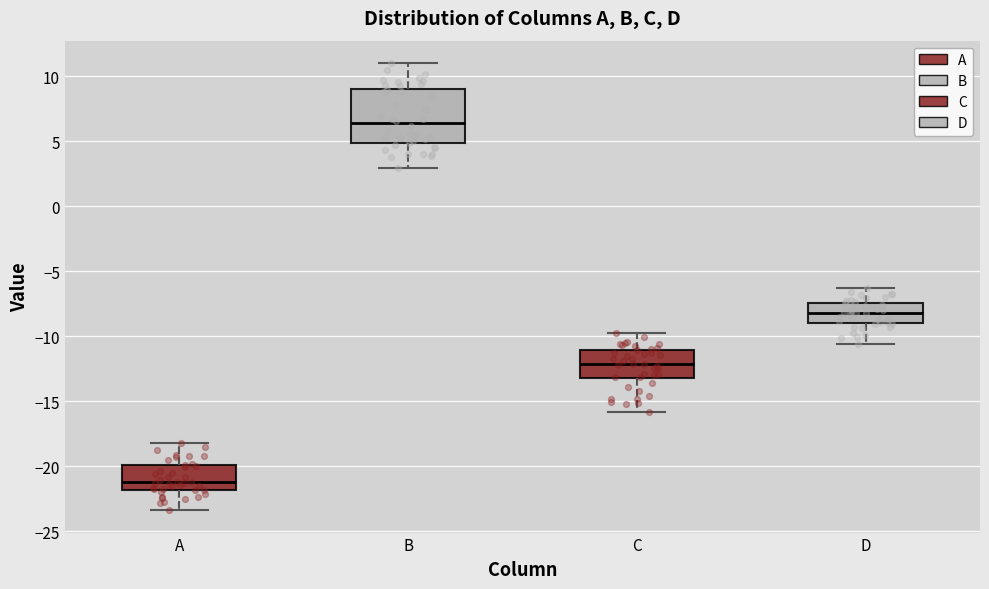

Where does the median line of the box for B sit on the y-axis? The values are not printed on the chart, so give them approximately, as read against the axis.

6.5